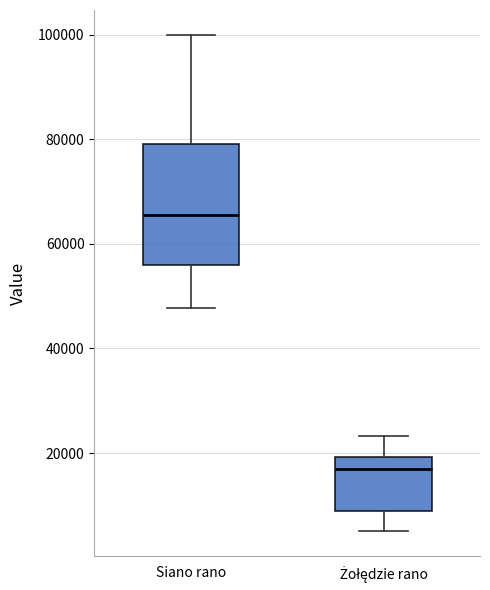

Which box has the lowest median line?

Żołędzie rano